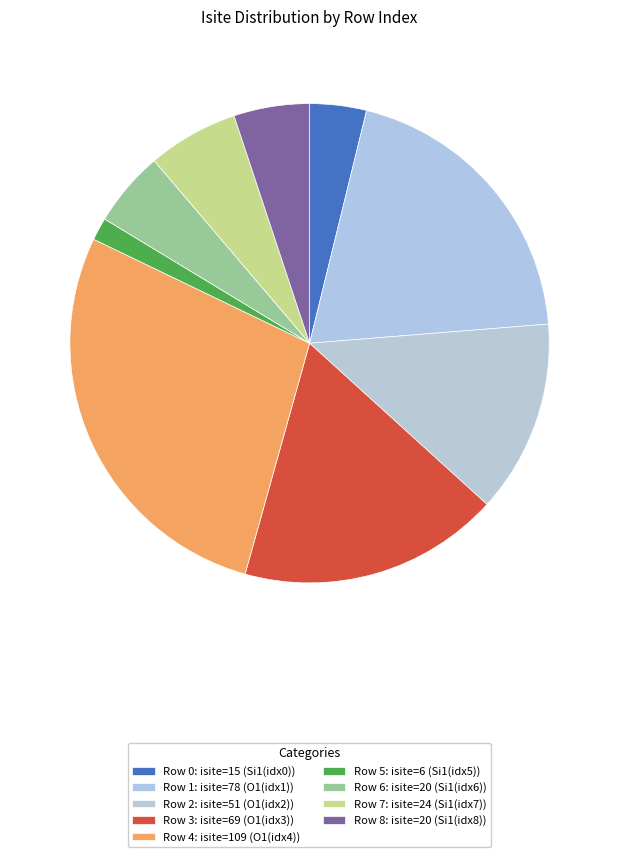

How many slices are in this pie chart?

9